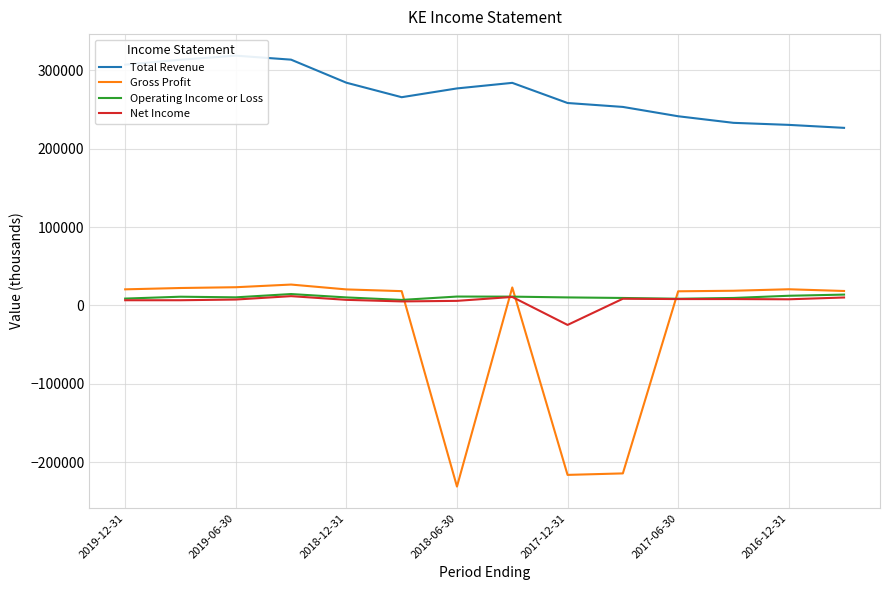

Reading left to right, what are all the values shown in this chart?

Total Revenue: 307100	313400	318600	313500	284100	265600	276800	283900	258200	253200	241300	232900	230300	226500
Gross Profit: 20500	22200	23200	26600	20400	18200	-231100	22900	-216200	-214300	18000	18700	20600	18400
Operating Income or Loss: 8700	11100	10300	14500	10200	7000	11300	11200	10200	9500	8500	9500	12300	13800
Net Income: 6600	6600	7500	11800	7100	5100	5800	10800	-24900	8500	8100	8100	7800	10100